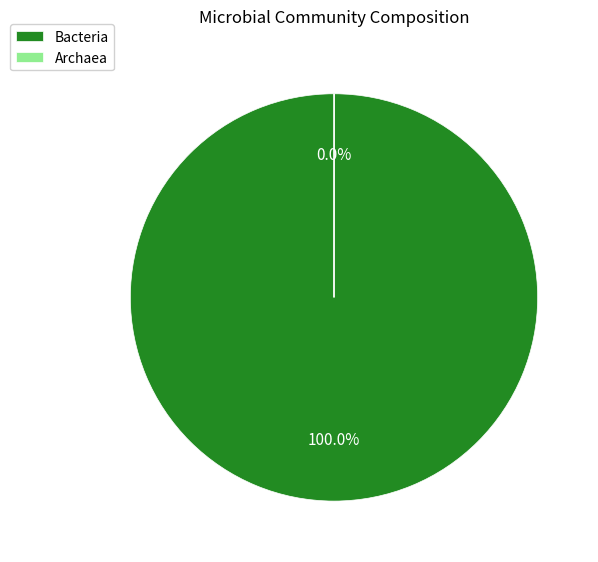

True or false: Archaea accounts for 0% of the total.

True